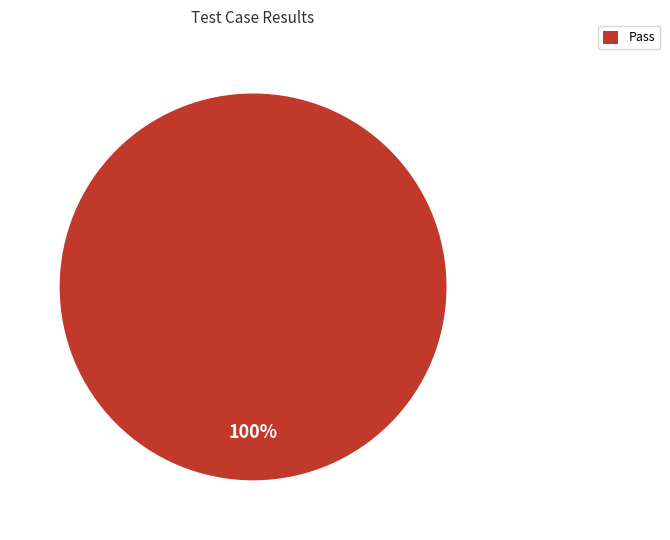

Does any single category account for the majority?

Yes